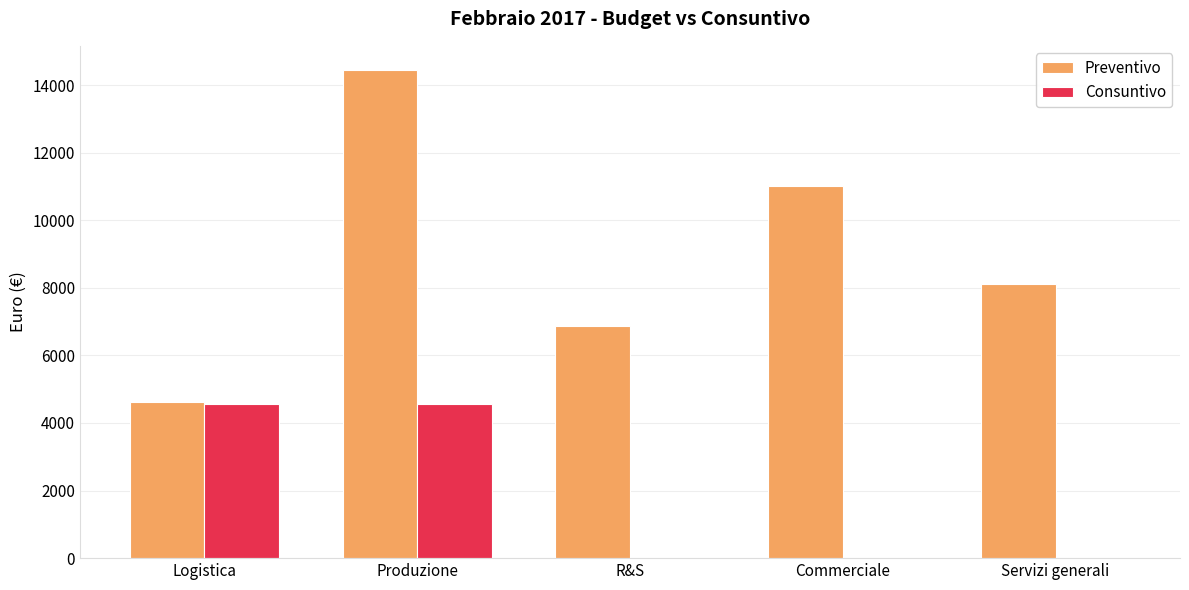

What is the maximum value shown in the chart?

14441.1